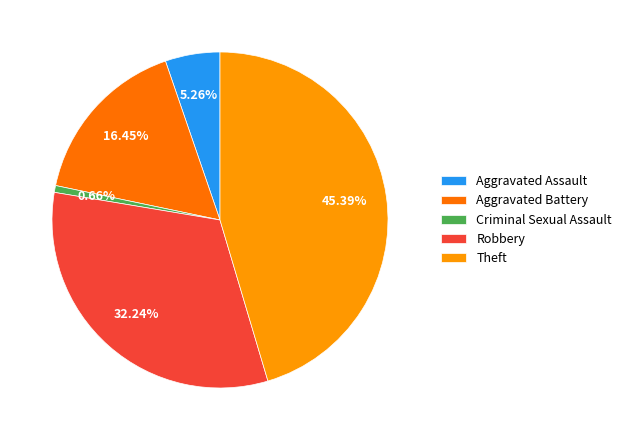

How many slices are in this pie chart?

5